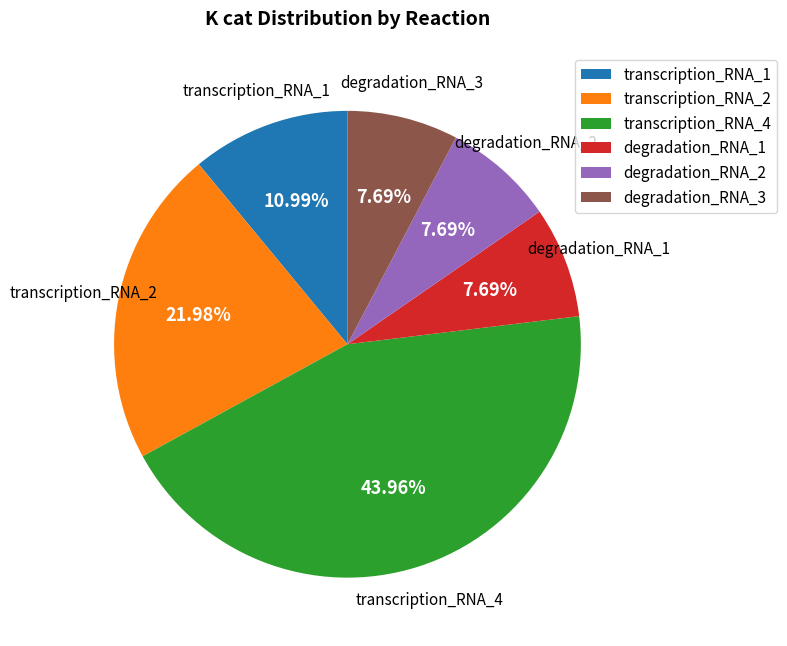

How many segments does this pie chart have?

6